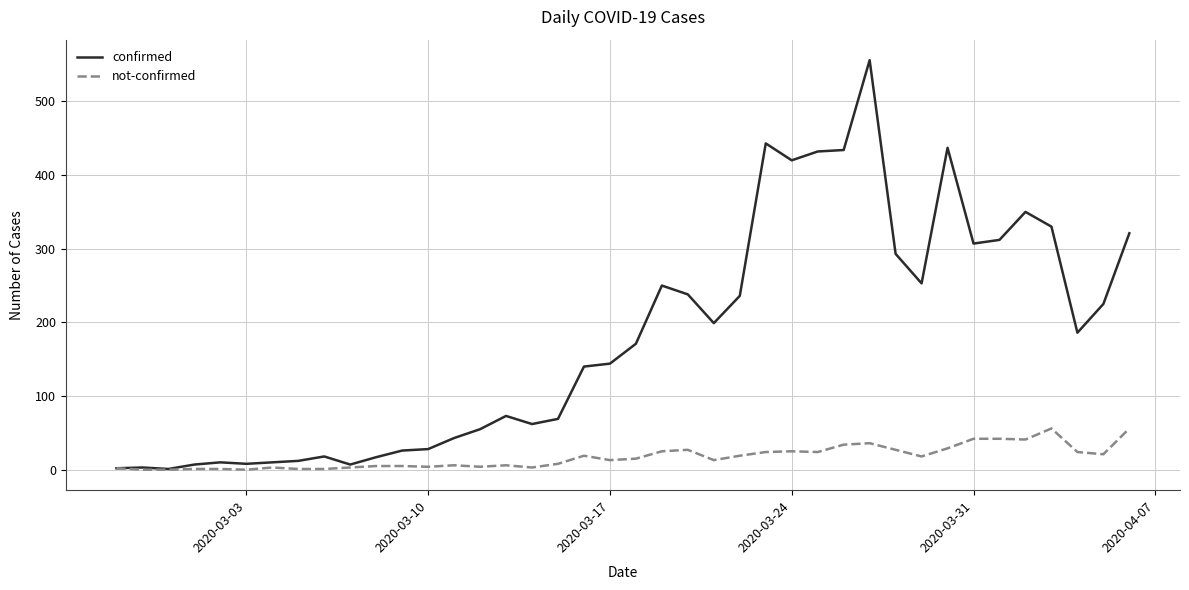

Rank the series by their maximum value, from lowest to highest.

not-confirmed, confirmed